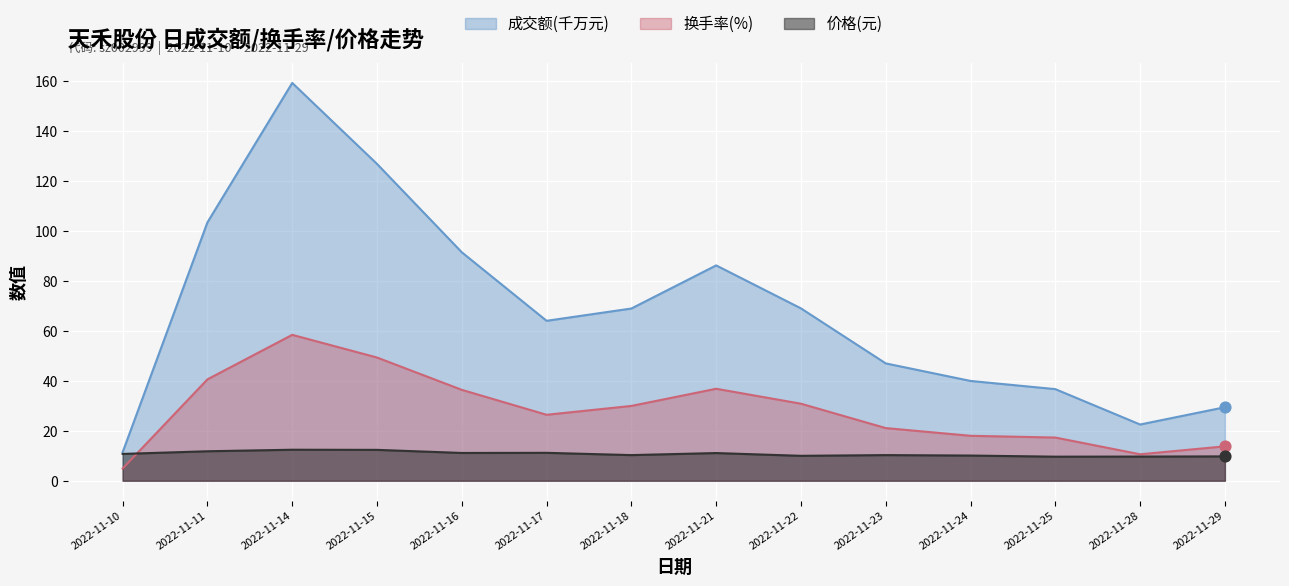

What are all the series names shown in the legend?

成交额(千万元), 换手率(%), 价格(元)